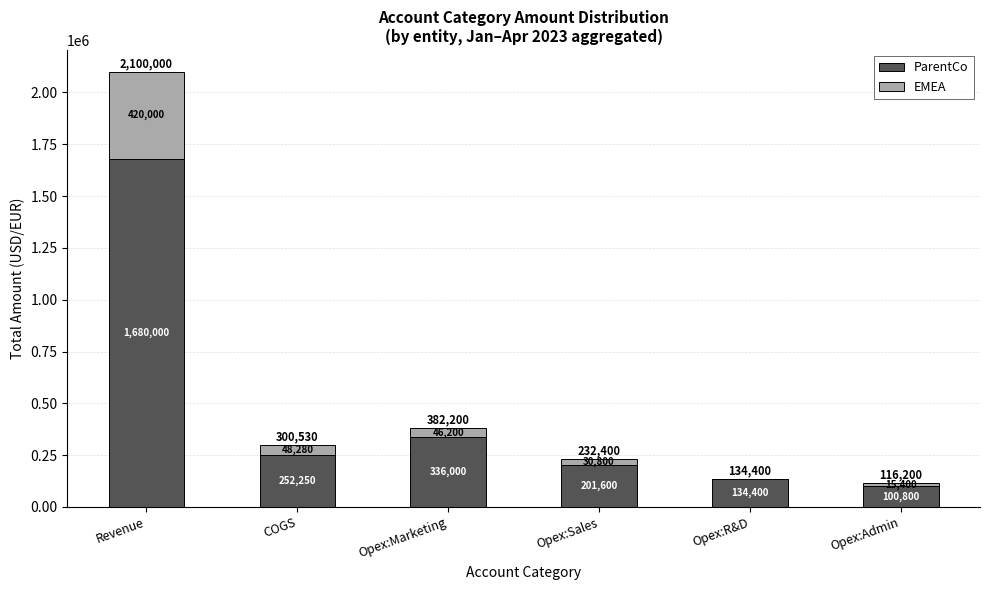

What are all the series names shown in the legend?

ParentCo, EMEA